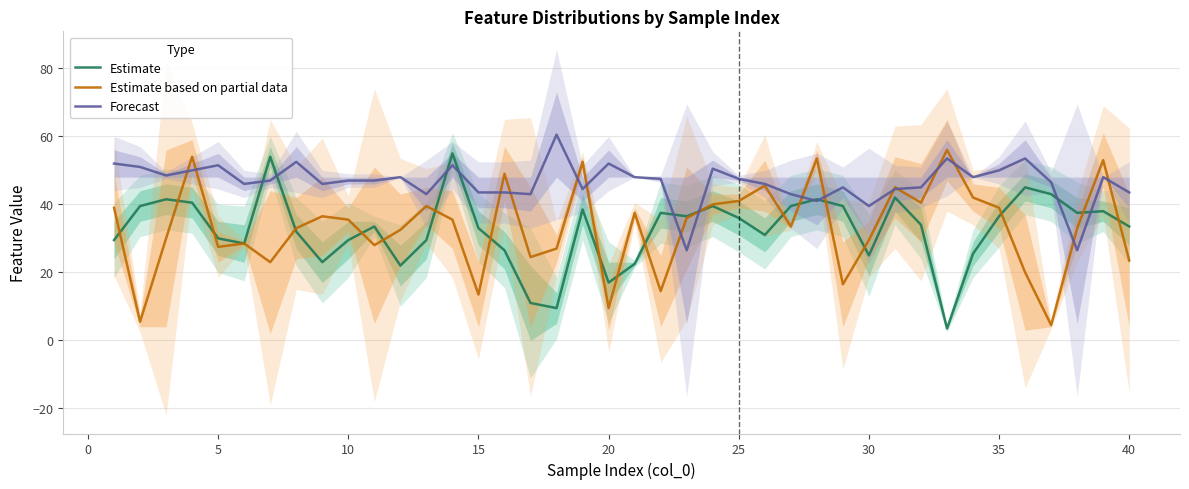

What is the value of the Forecast point at the 32nd from the left?

45.0